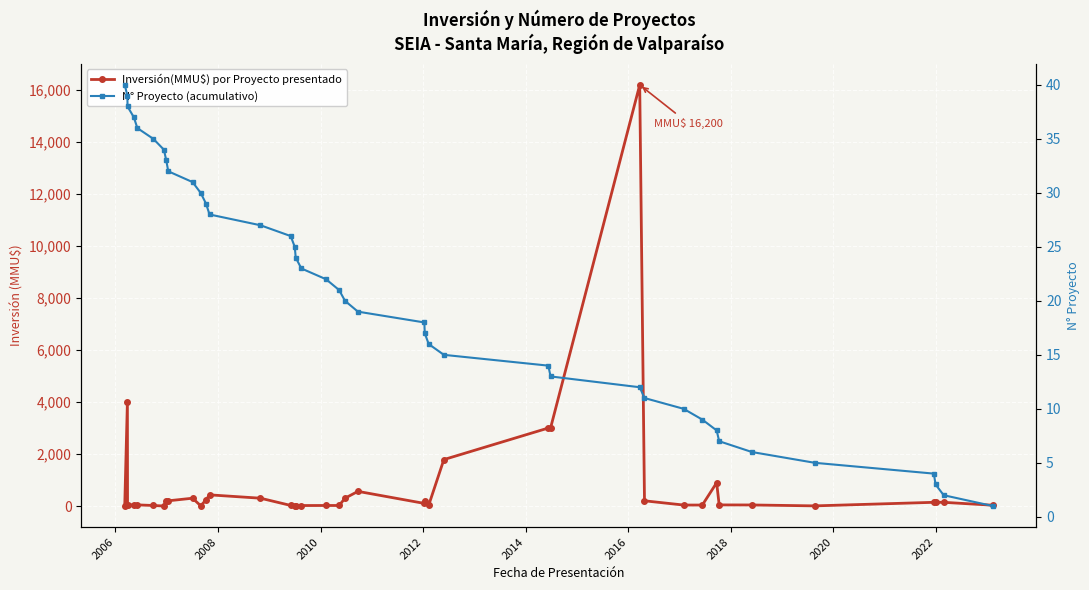

After their last crossing, which series has the higher values: N° Proyecto (acumulativo) or Inversión(MMU$) por Proyecto presentado?

Inversión(MMU$) por Proyecto presentado